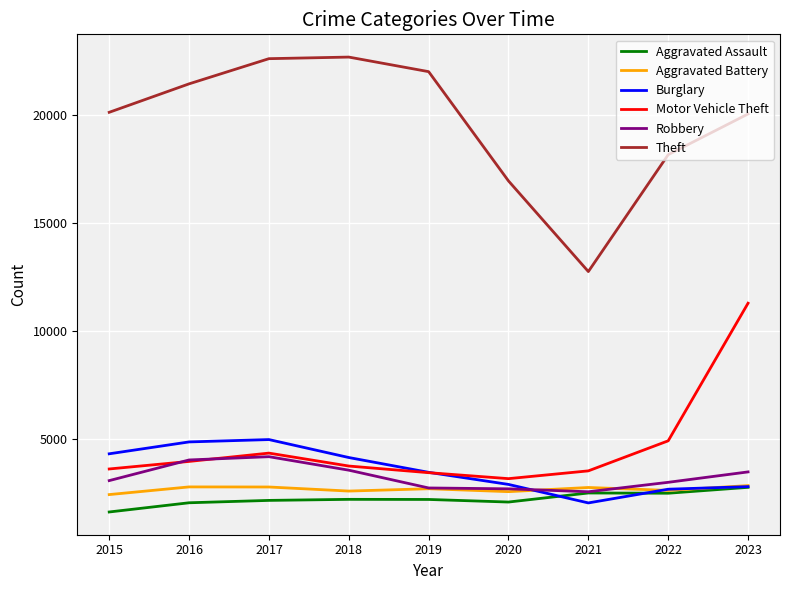

Is it true that Theft equals 16957 at 2020?

True